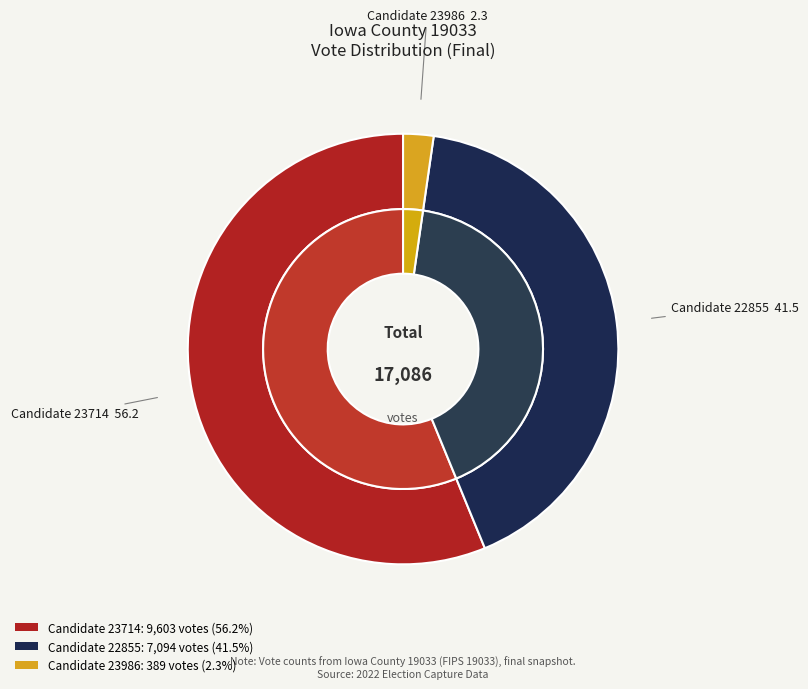

Is it true that 3 is 21% of the pie?

False